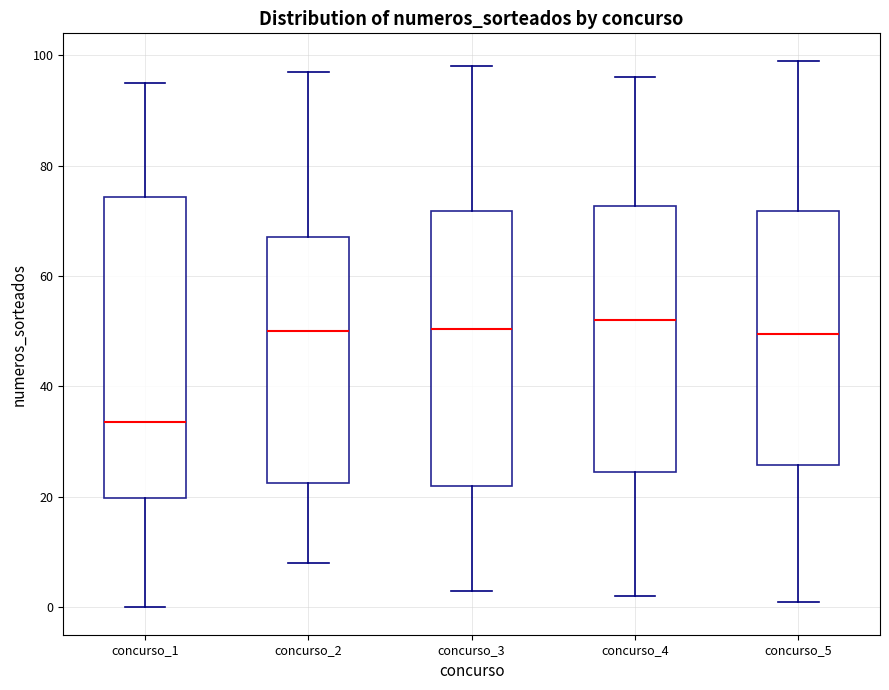

Where is the lower edge of the box for concurso_2 on the y-axis? The values are not printed on the chart, so give them approximately, as read against the axis.

22